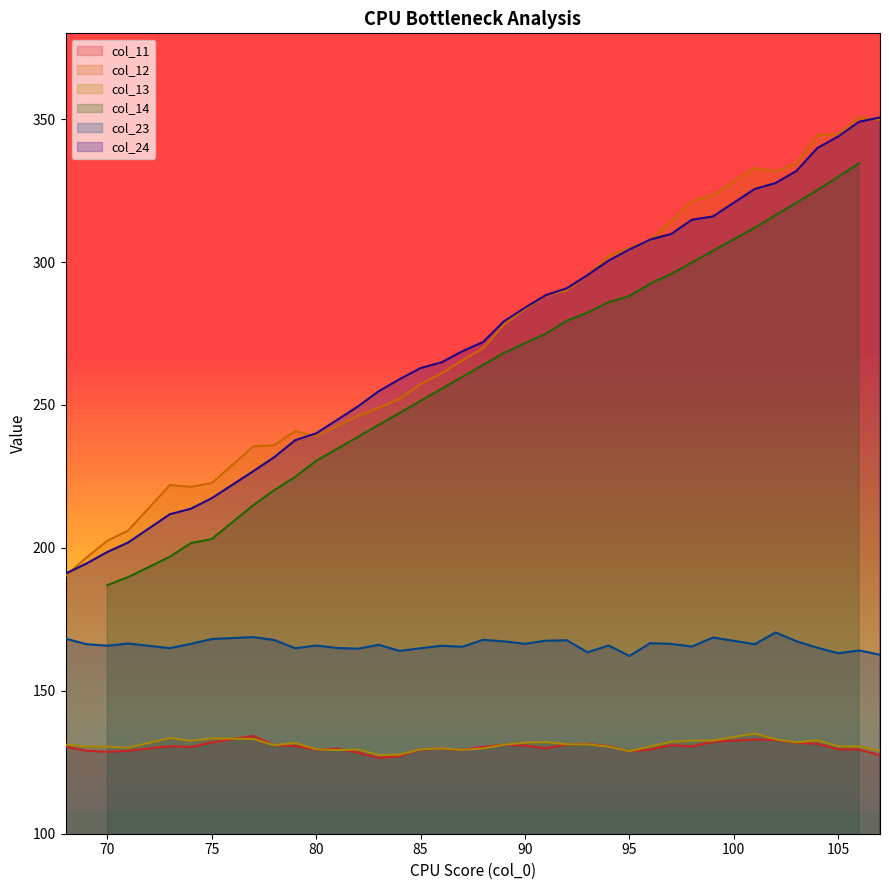

What is the difference between the maximum and minimum values in the col_12 series?

160.4